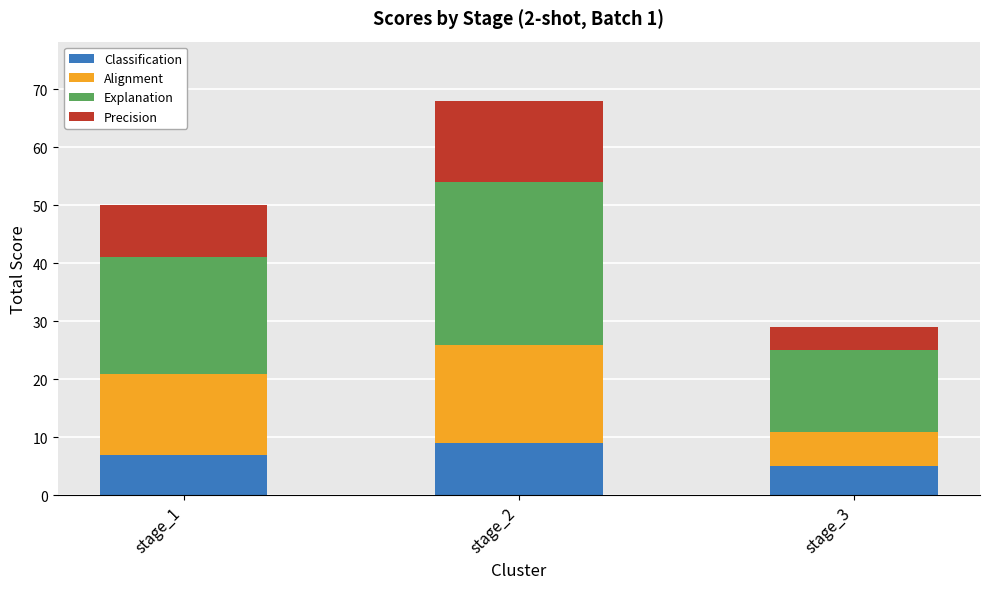

True or false: Classification has a value of 2 at stage_2.

False